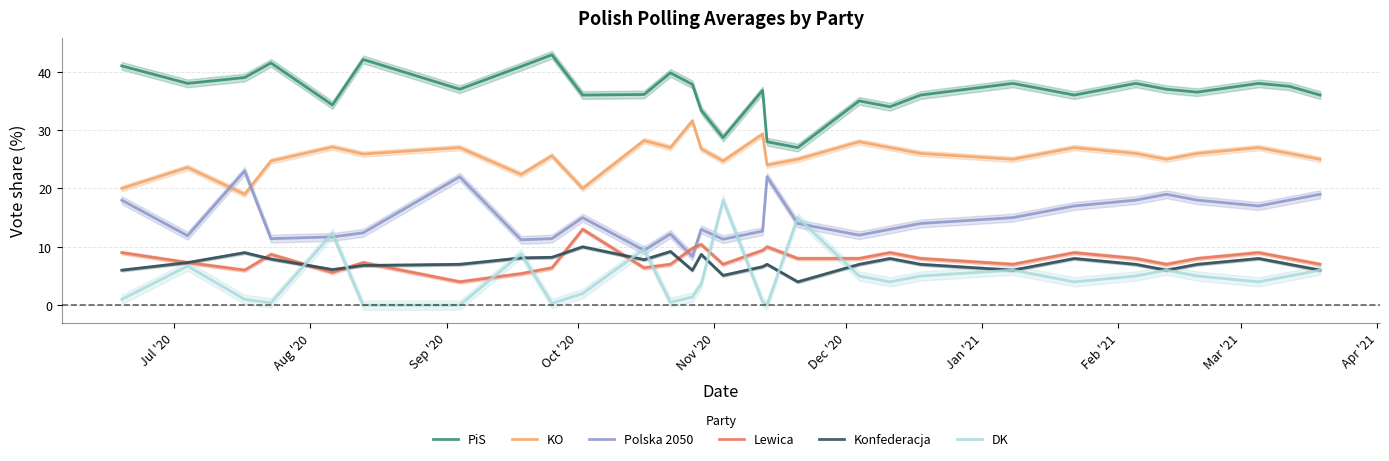

True or false: KO and DK intersect in this chart.

False